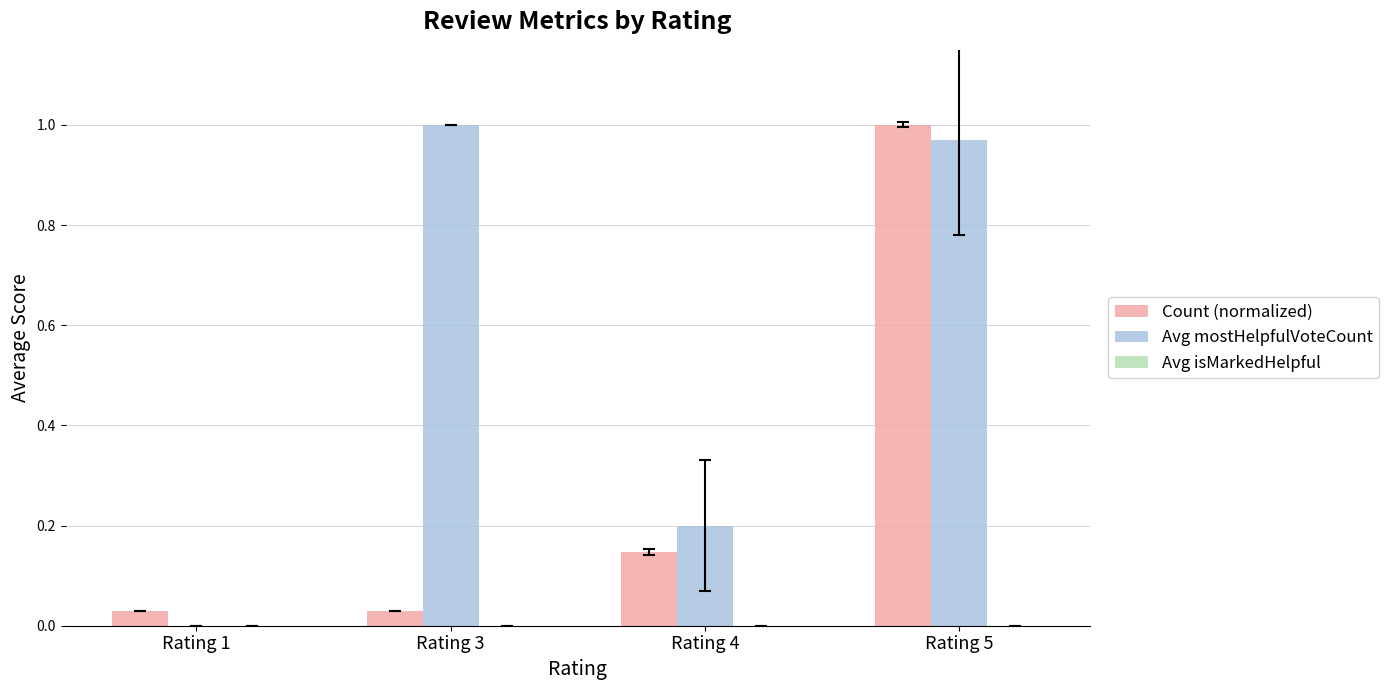

What is the sum of all Count (normalized) values?

1.2